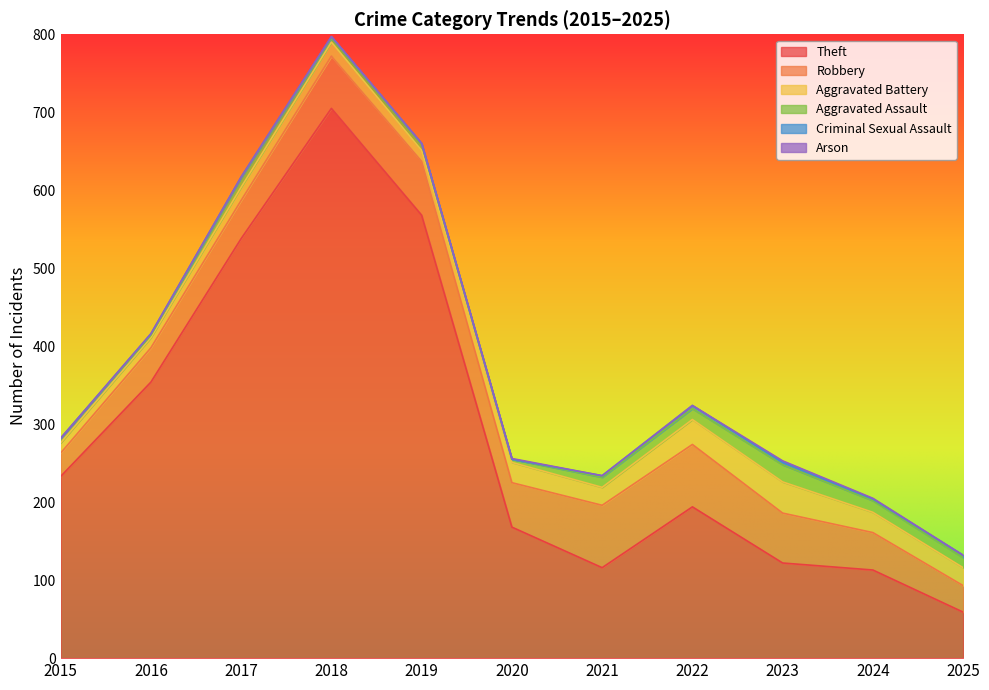

Reading left to right, extract all data points from this chart.

Theft: 233	354	538	705	568	168	116	194	122	113	59
Robbery: 30	44	49	67	69	57	80	80	64	48	34
Aggravated Battery: 13	13	17	18	14	26	23	32	40	26	23
Aggravated Assault: 6	3	12	5	8	4	13	14	22	15	13
Criminal Sexual Assault: 0	2	1	2	1	0	2	4	3	2	3
Arson: 0	0	0	0	0	1	0	0	2	1	0